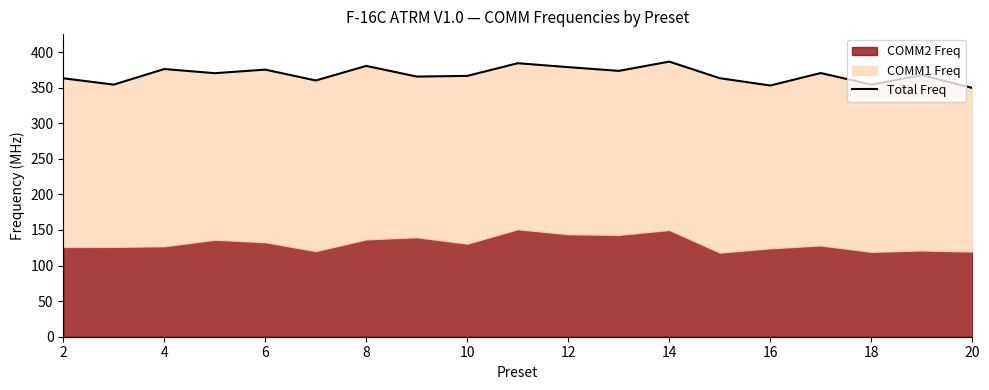

What is the difference between the second highest and second lowest values?

31.3